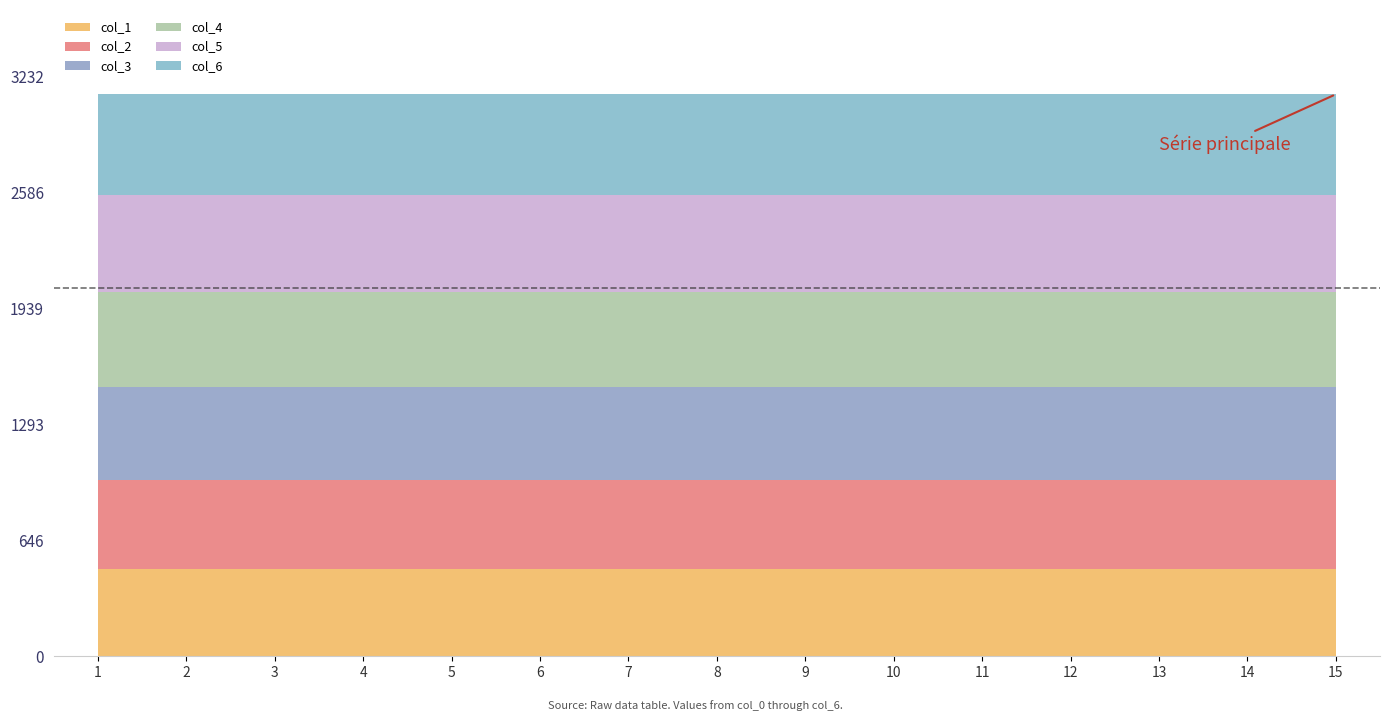

At how many categories does at least one series exceed 495?

15